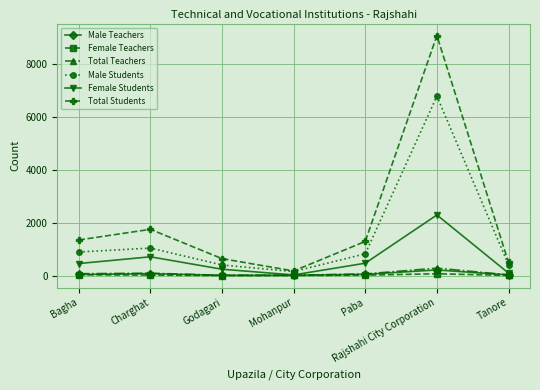

In Female Students, how many points are higher than both neighbors (excluding endpoints)?

2